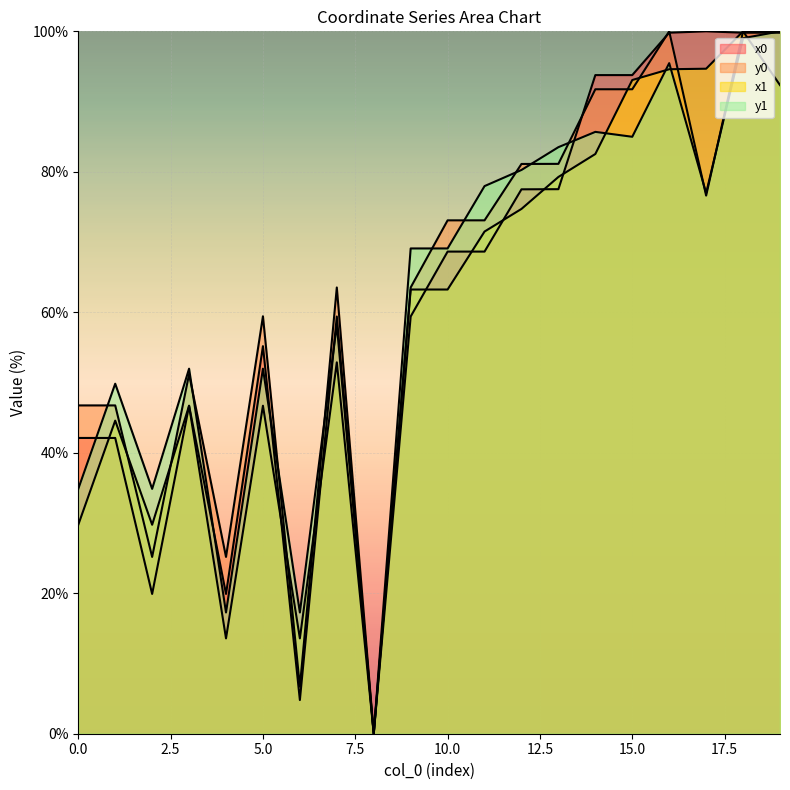

How many values in the y1 series exceed 69?

11